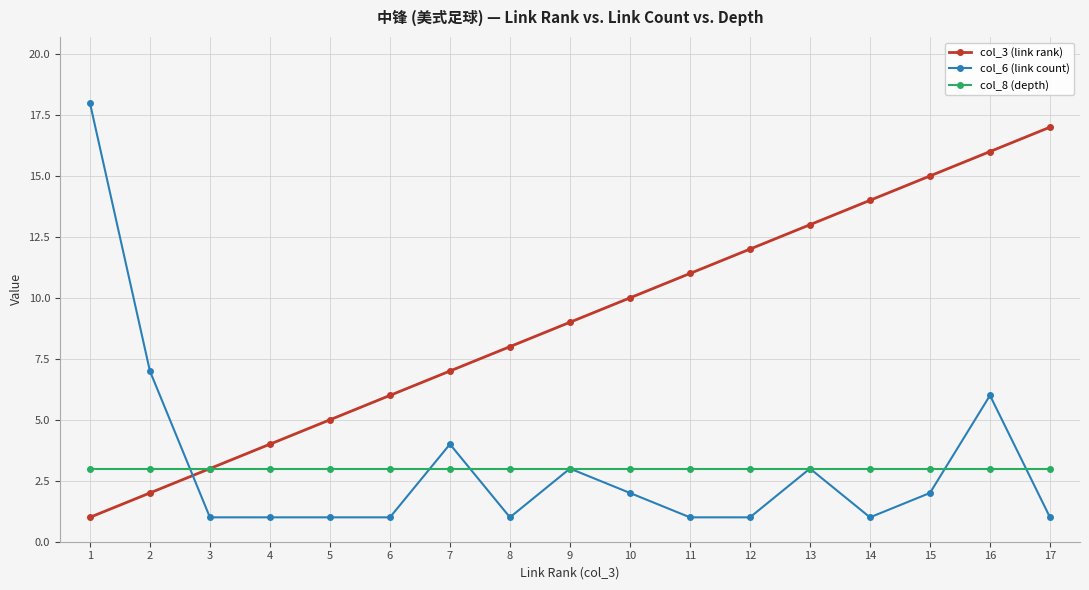

True or false: col_3 (link rank) has more than 1 points higher than both neighbors.

False